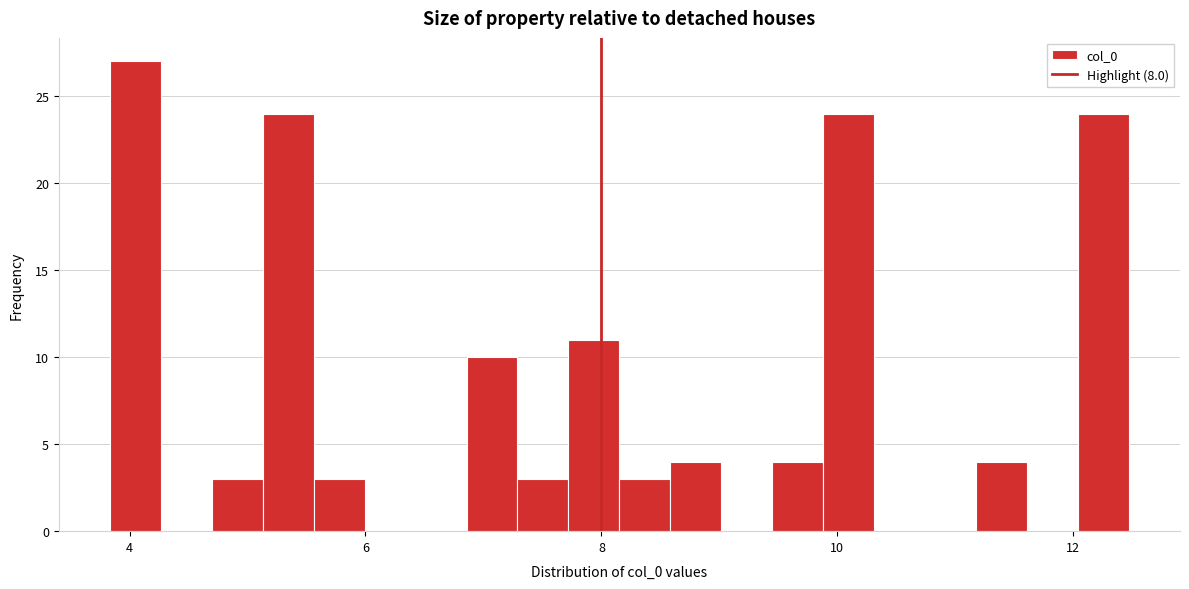

Around what value on the x-axis is the tallest bar? Give the approximate position of its centre, as read against the axis.

4.0